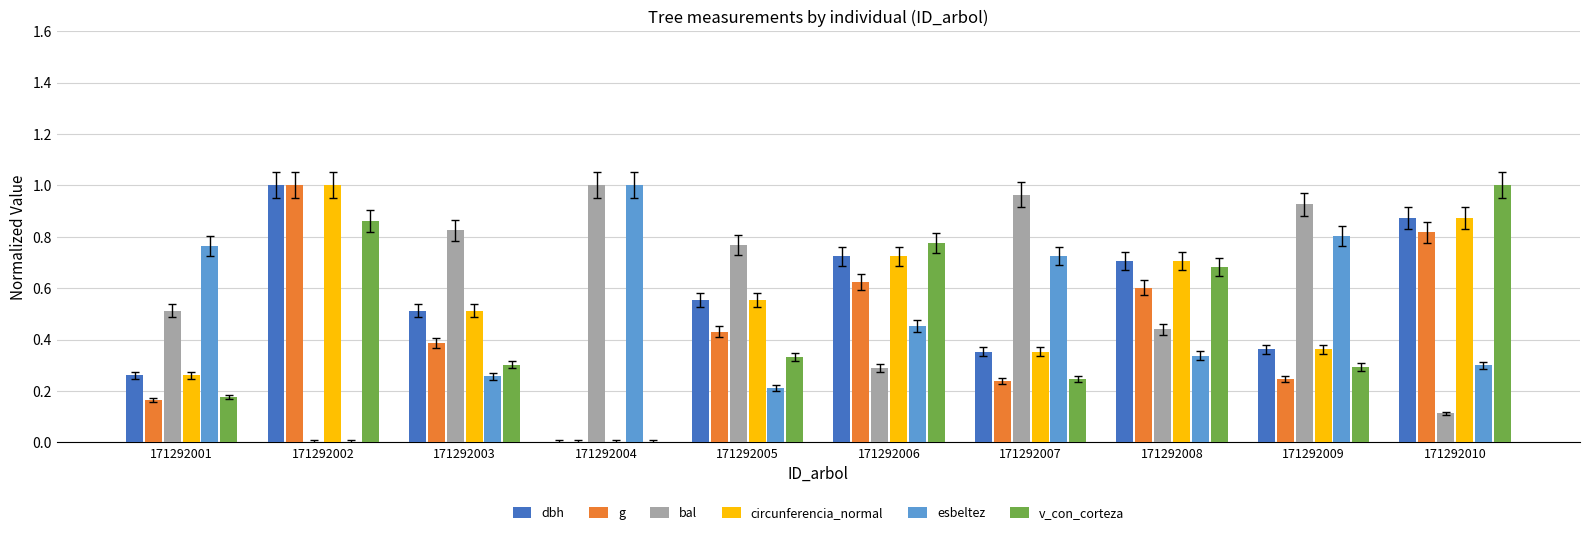

Which series changed the most between 171292003 and 171292007?

esbeltez